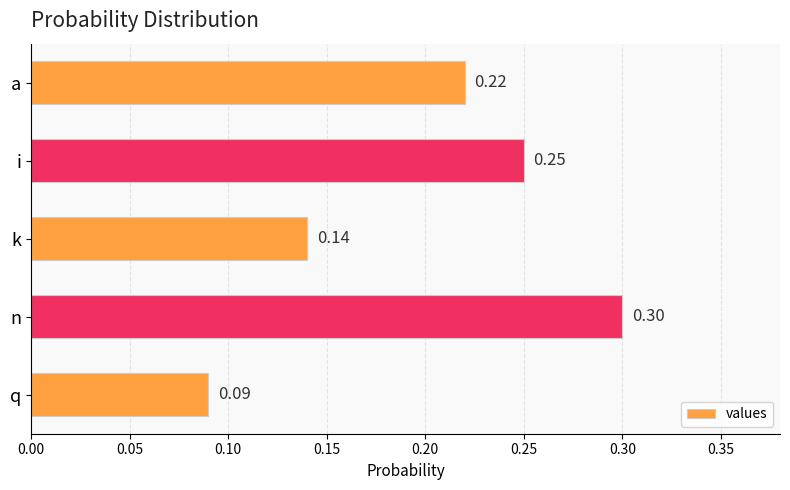

Which category has the lowest value across all series?

q